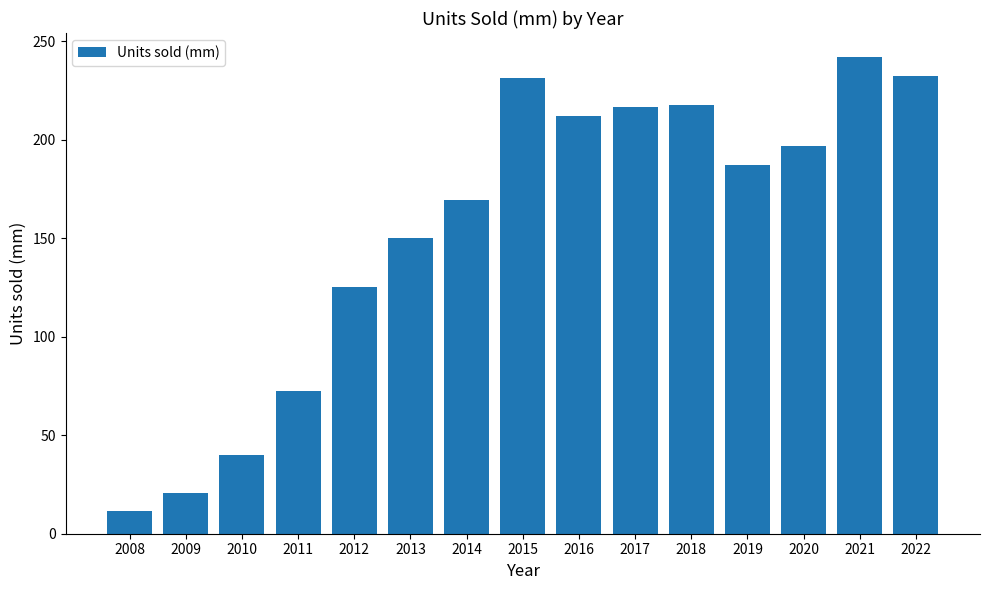

What is the change in value from 2014 to 2015?

+62.0